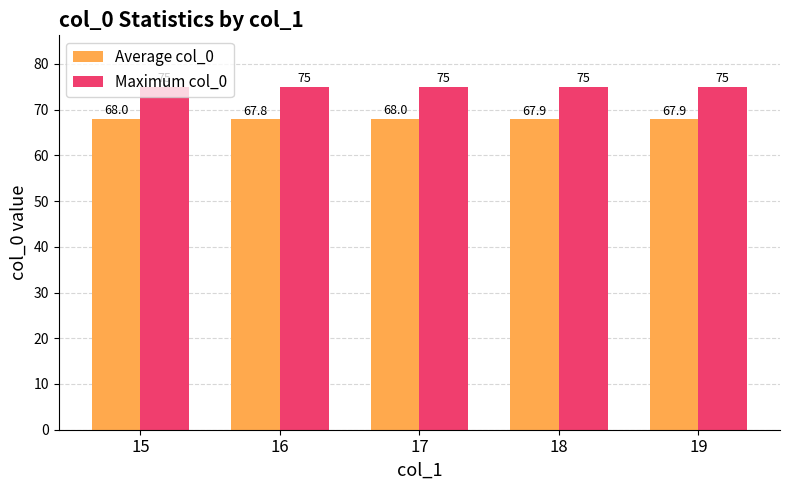

What is the sum of all Average col_0 values?

339.7